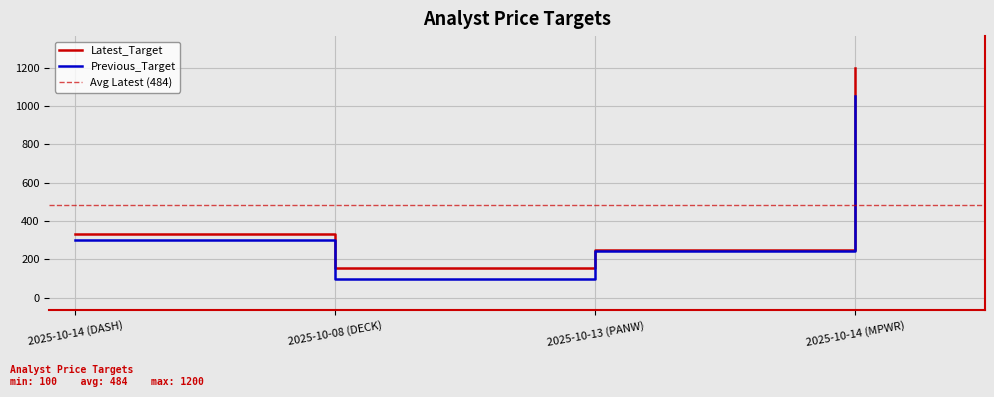

What is the difference between the second highest and minimum values in the Previous_Target series?

201